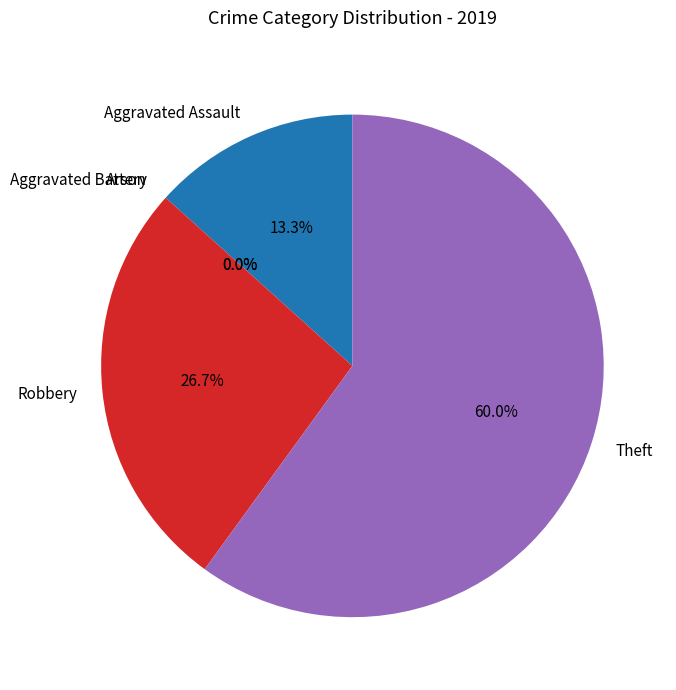

True or false: Aggravated Assault accounts for 26% of the total.

False